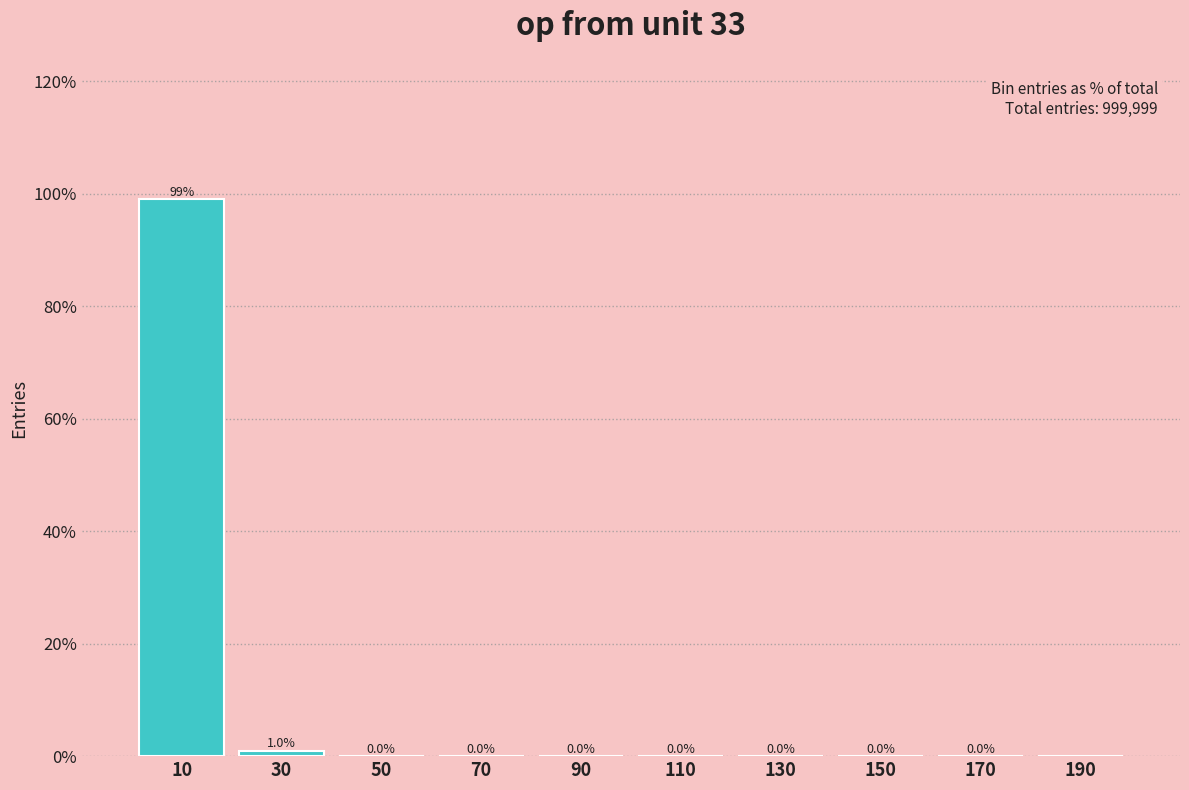

Between 150 and 130, which is larger?

150